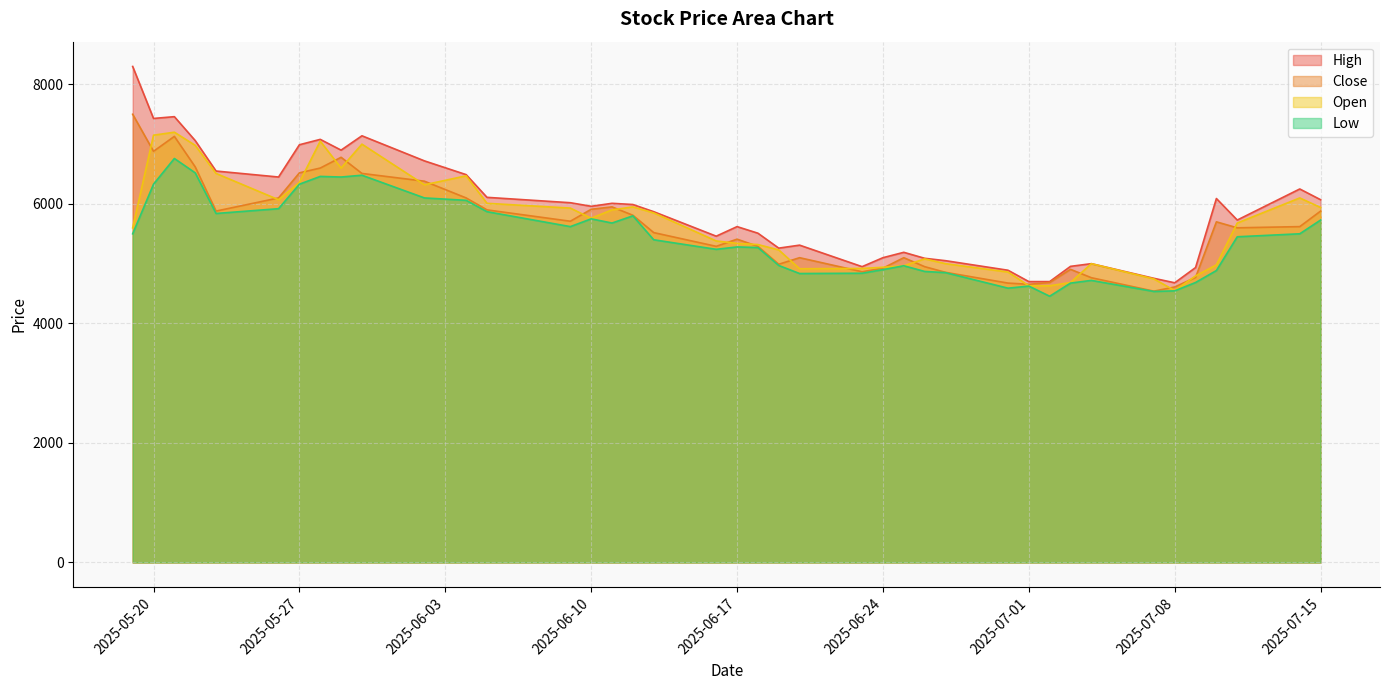

How many data points does each series have?

40